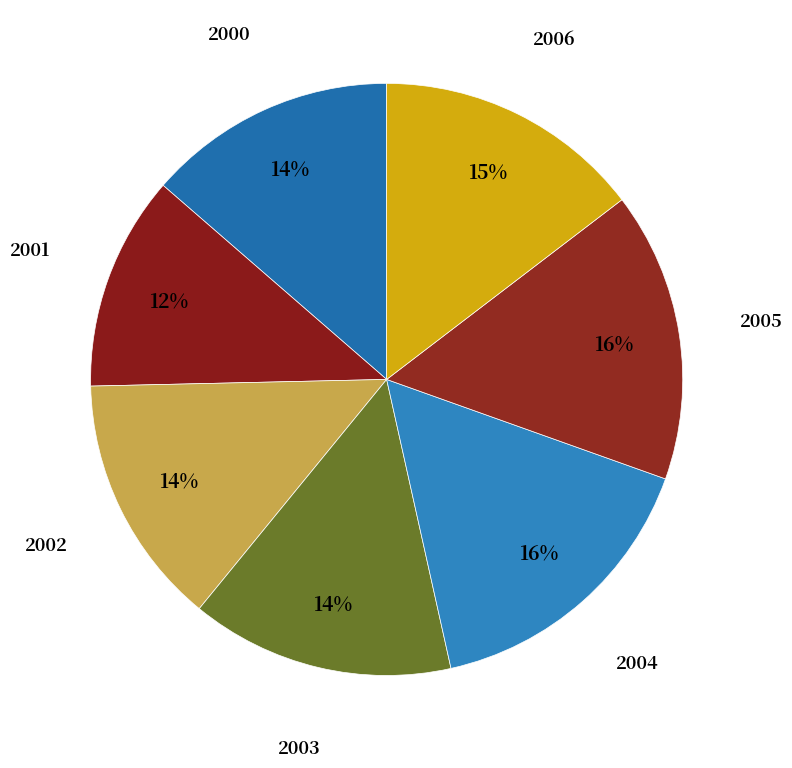

Count the number of slices in the pie.

7